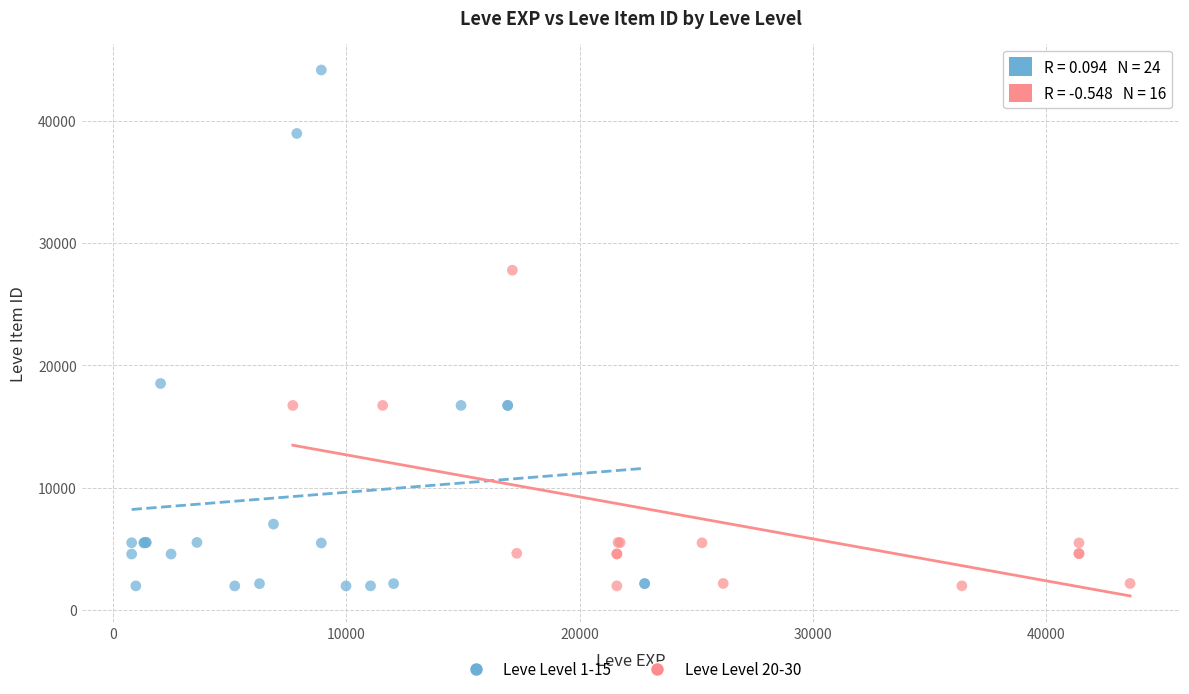

Which series has the widest spread of Y values?

Leve Level 1-15